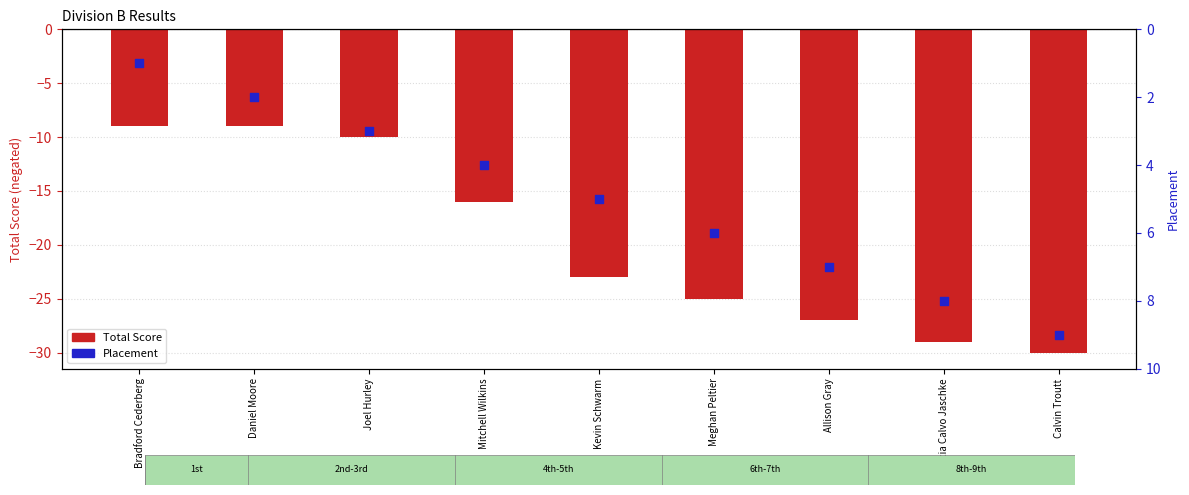

What are all the series names shown in the legend?

Total Score, Placement